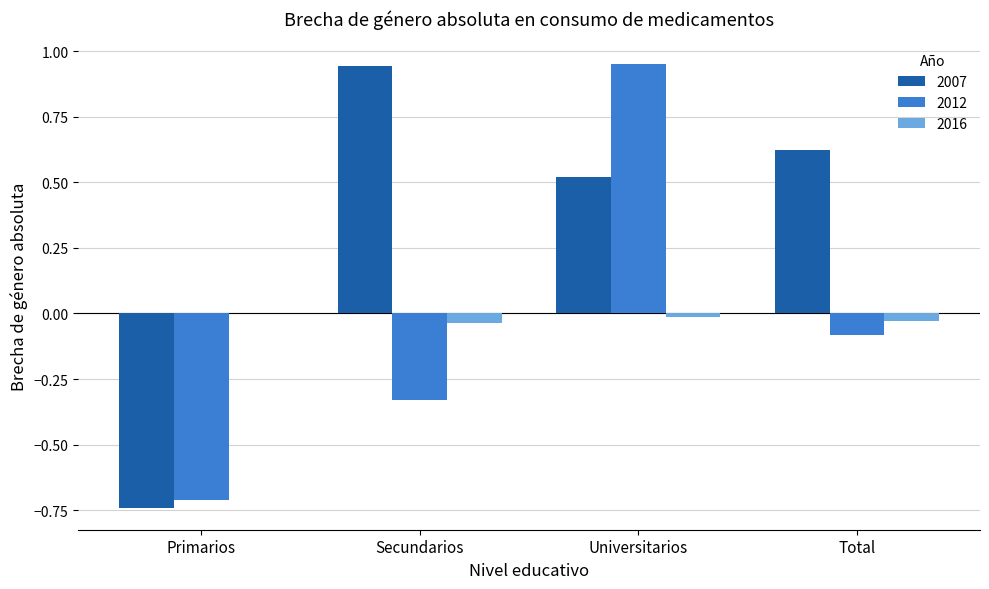

What are all the series names shown in the legend?

2007, 2012, 2016